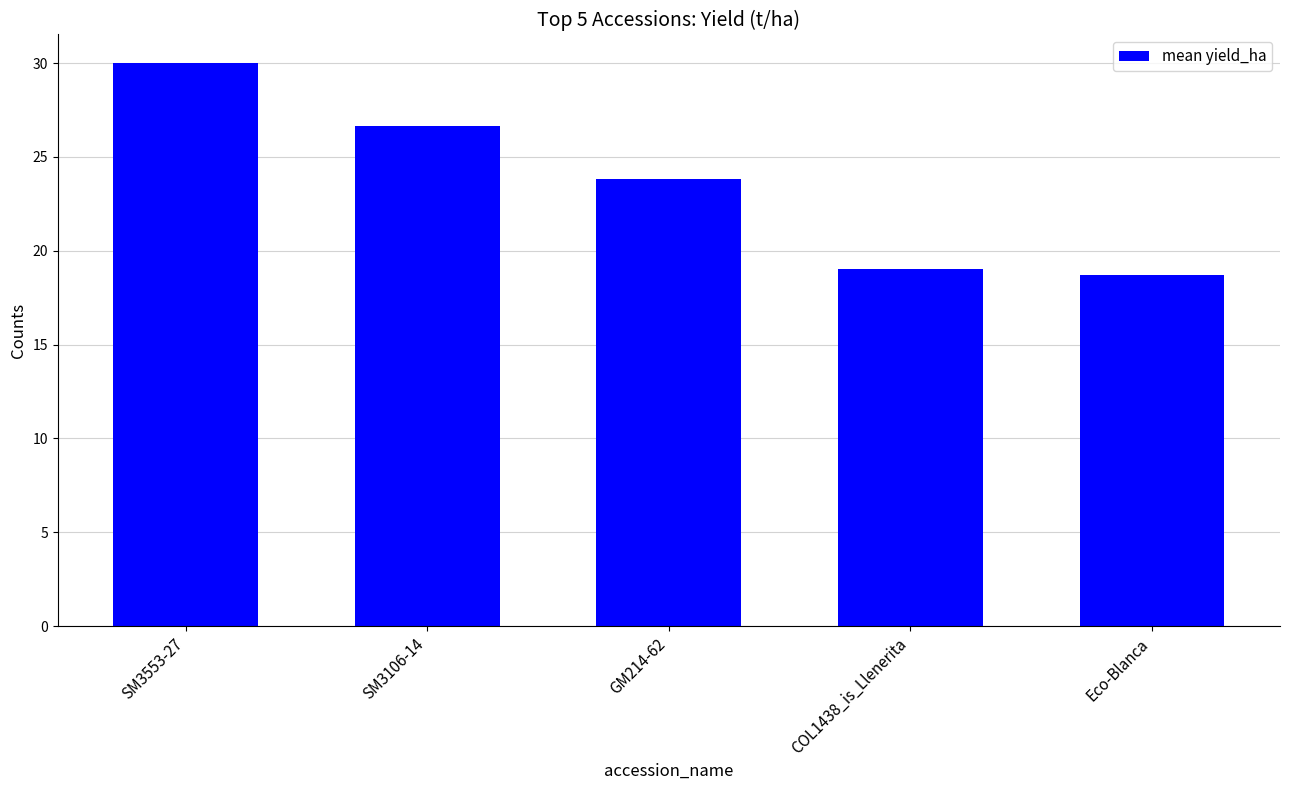

Does the chart contain stacked bars?

No